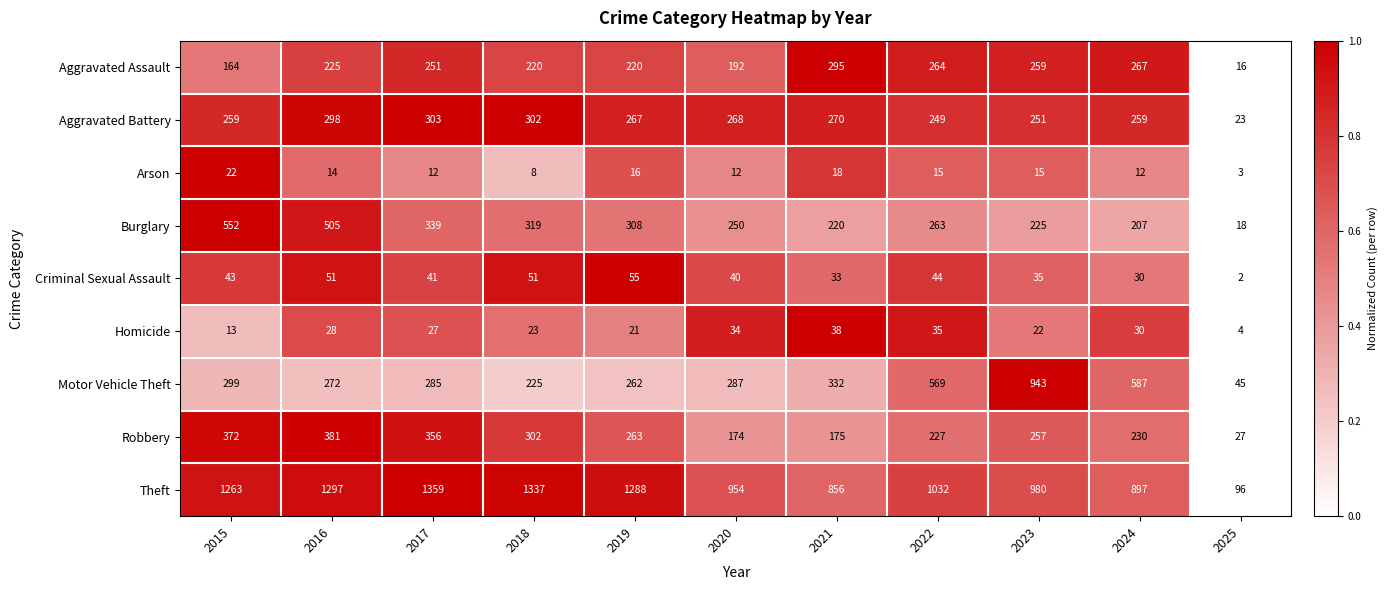

The Theft series shows 2135 at 2019. True or false?

False